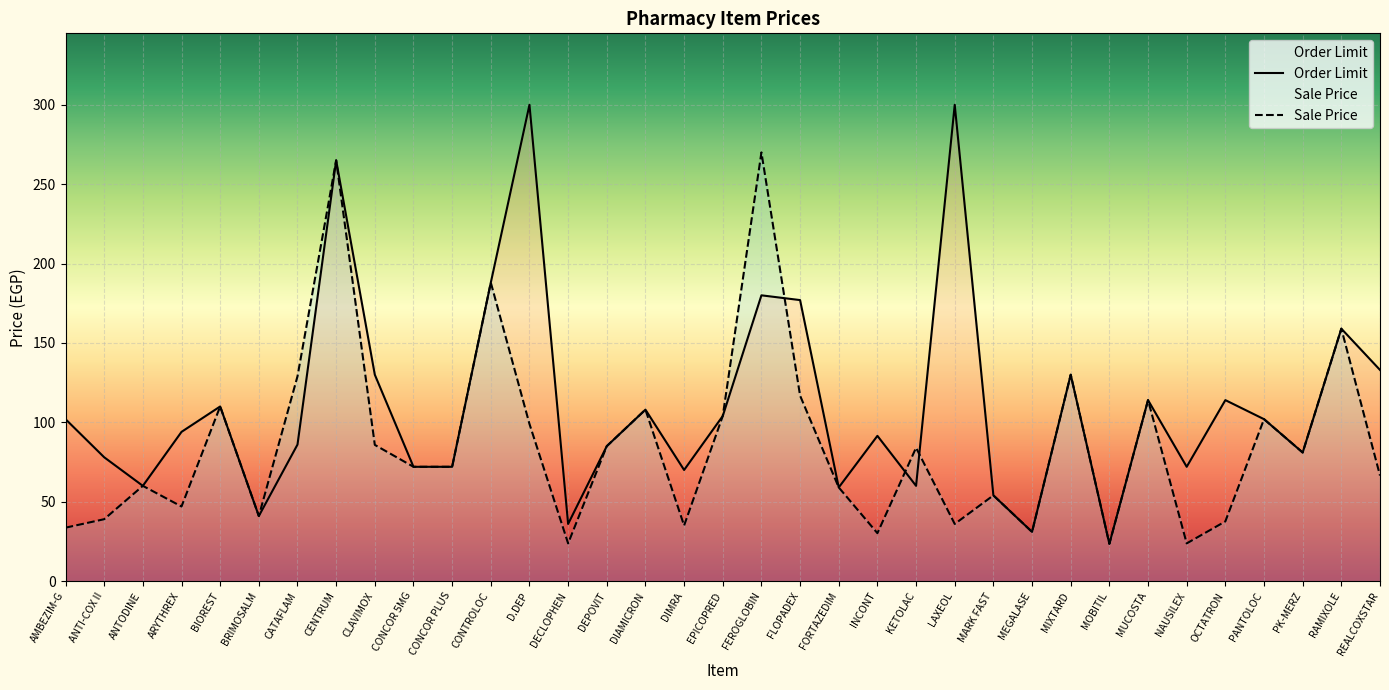

How many values in the Sale Price series exceed 72?

17